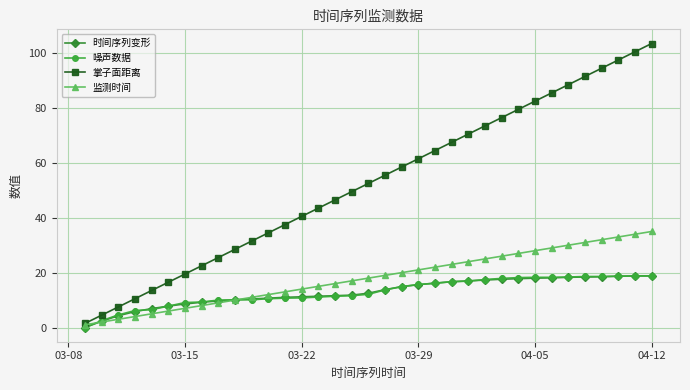

At how many categories does at least one series exceed 58?

16